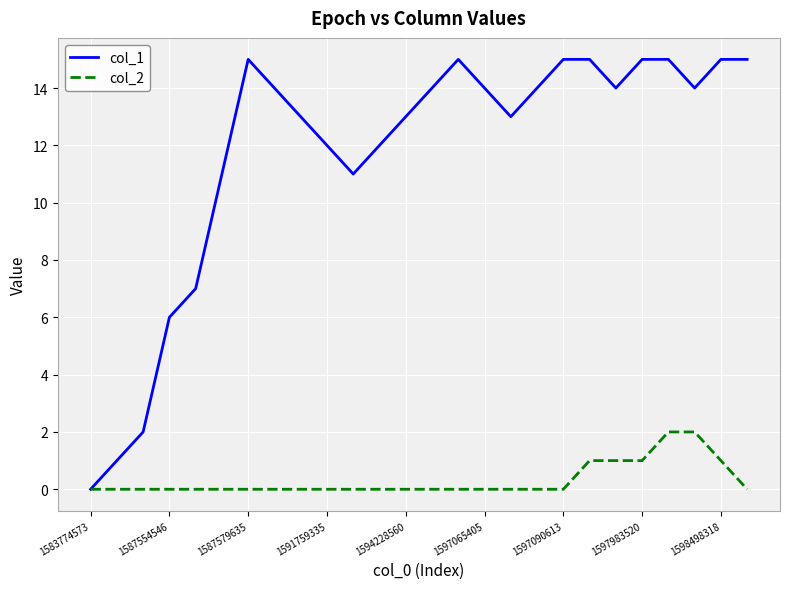

Which series has the largest total across all categories?

col_1